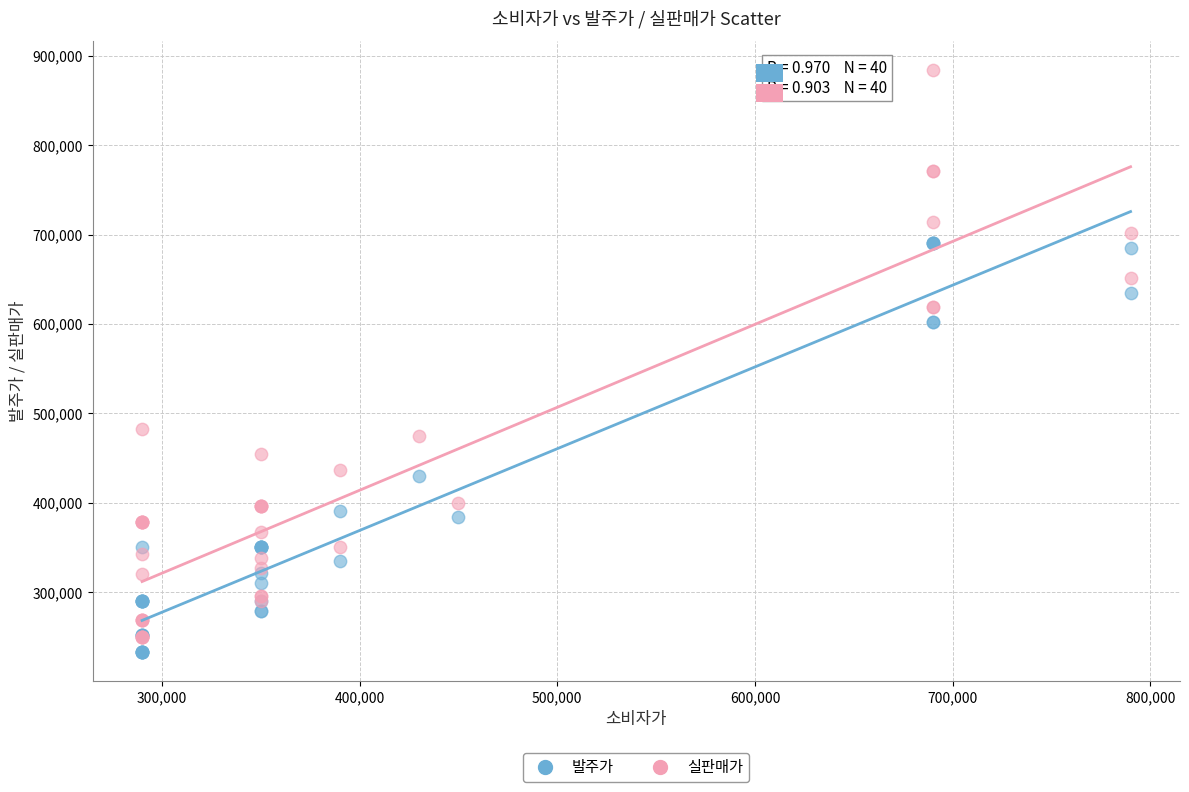

Which series has the widest spread of Y values?

실판매가